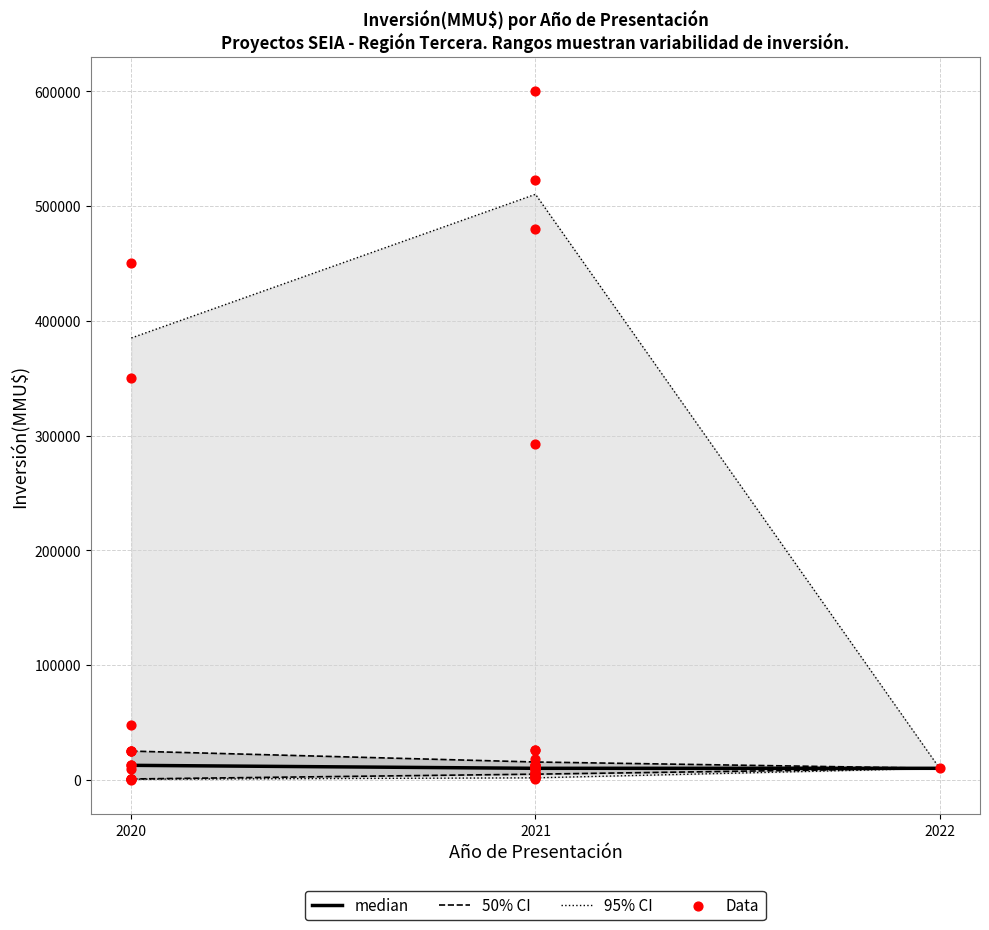

Is the value of 95% CI at 2020 greater than the value of median at 2022?

No